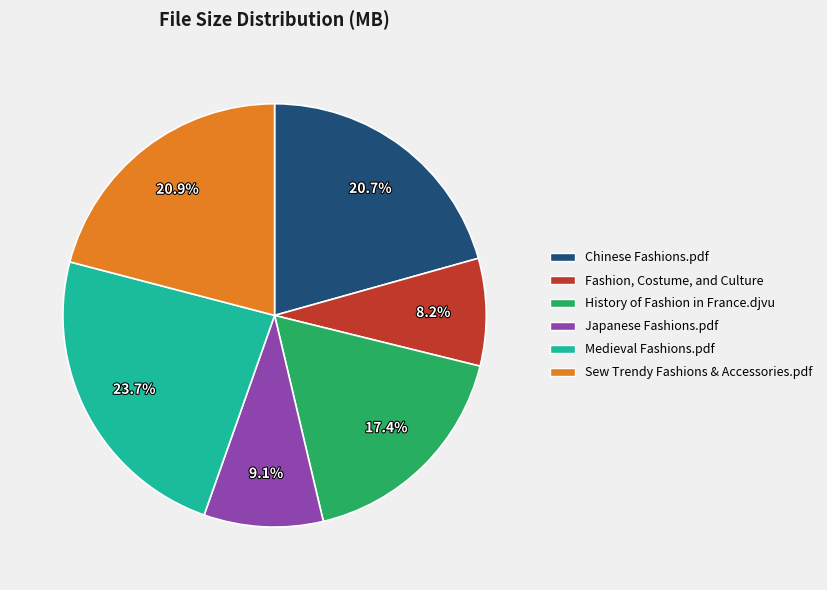

Rank the categories by value from lowest to highest.

Fashion, Costume, and Culture, Japanese Fashions.pdf, History of Fashion in France.djvu, Chinese Fashions.pdf, Sew Trendy Fashions & Accessories.pdf, Medieval Fashions.pdf